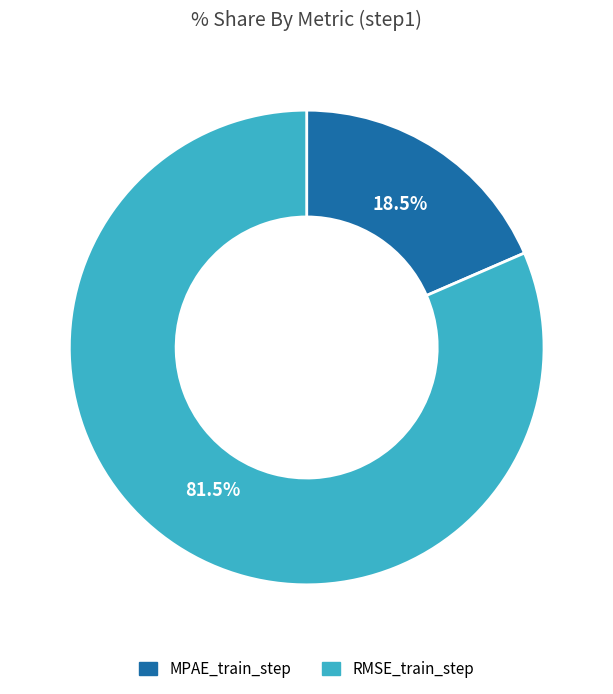

True or false: MPAE_train_step accounts for 27% of the total.

False